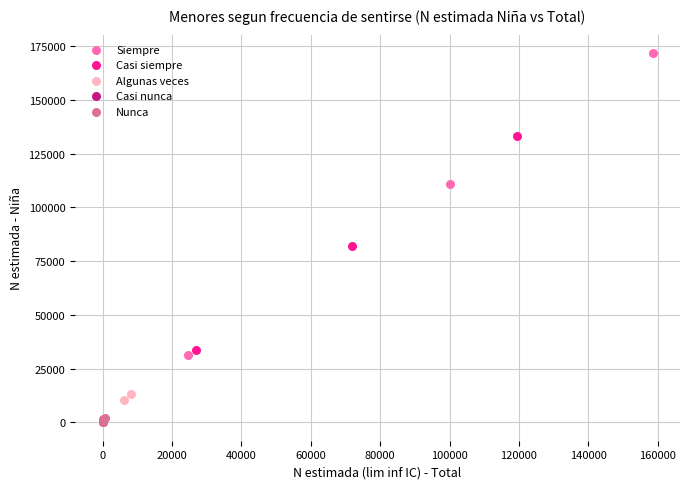

What are all the series names shown in the legend?

Siempre, Casi siempre, Algunas veces, Casi nunca, Nunca